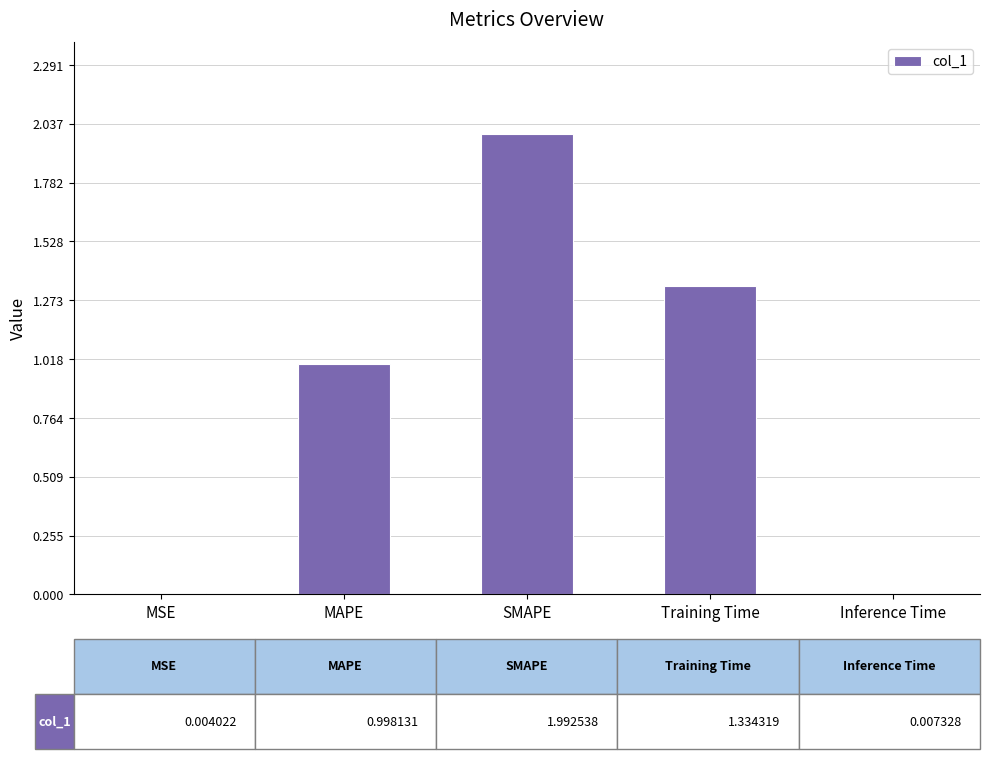

What value does the data have at SMAPE?

2.0